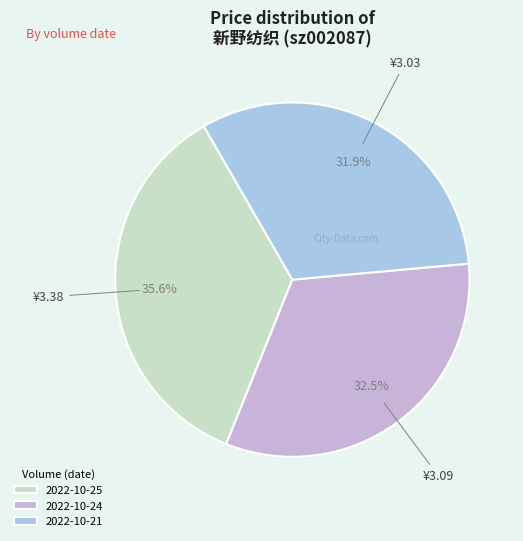

Count the number of slices in the pie.

3